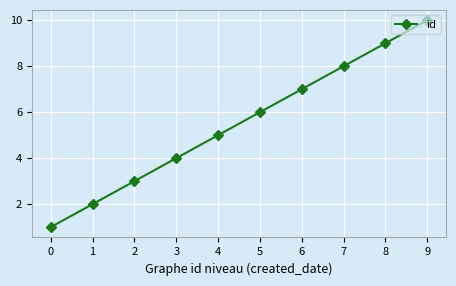

How many lines are shown in the chart?

1